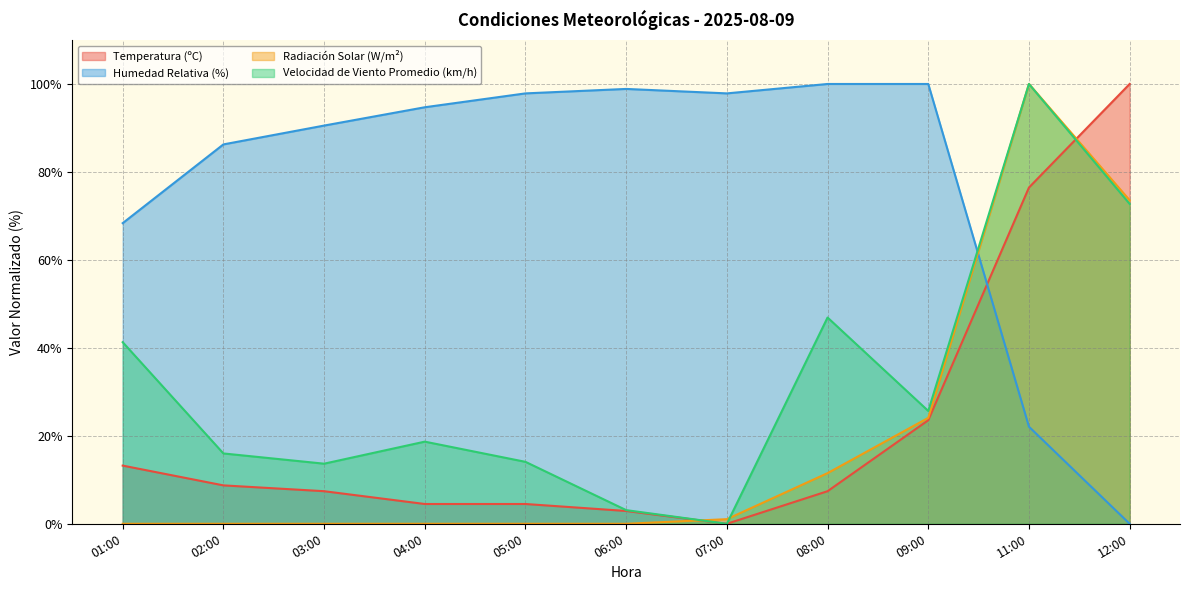

Reading right to left, extract all data points from this chart.

Temperatura (ºC): 12:00=100.0	11:00=76.5	09:00=23.5	08:00=7.4	07:00=0.0	06:00=2.9	05:00=4.5	04:00=4.5	03:00=7.4	02:00=8.7	01:00=13.2
Humedad Relativa (%): 12:00=0.0	11:00=22.1	09:00=100.0	08:00=100.0	07:00=97.9	06:00=98.9	05:00=97.9	04:00=94.7	03:00=90.5	02:00=86.3	01:00=68.4
Radiación Solar (W/m²): 12:00=73.6	11:00=100.0	09:00=24.1	08:00=11.5	07:00=1.0	06:00=0.0	05:00=0.0	04:00=0.0	03:00=0.0	02:00=0.0	01:00=0.0
Velocidad de Viento Promedio (km/h): 12:00=72.7	11:00=100.0	09:00=25.7	08:00=46.9	07:00=0.0	06:00=3.1	05:00=14.1	04:00=18.7	03:00=13.7	02:00=16.0	01:00=41.3